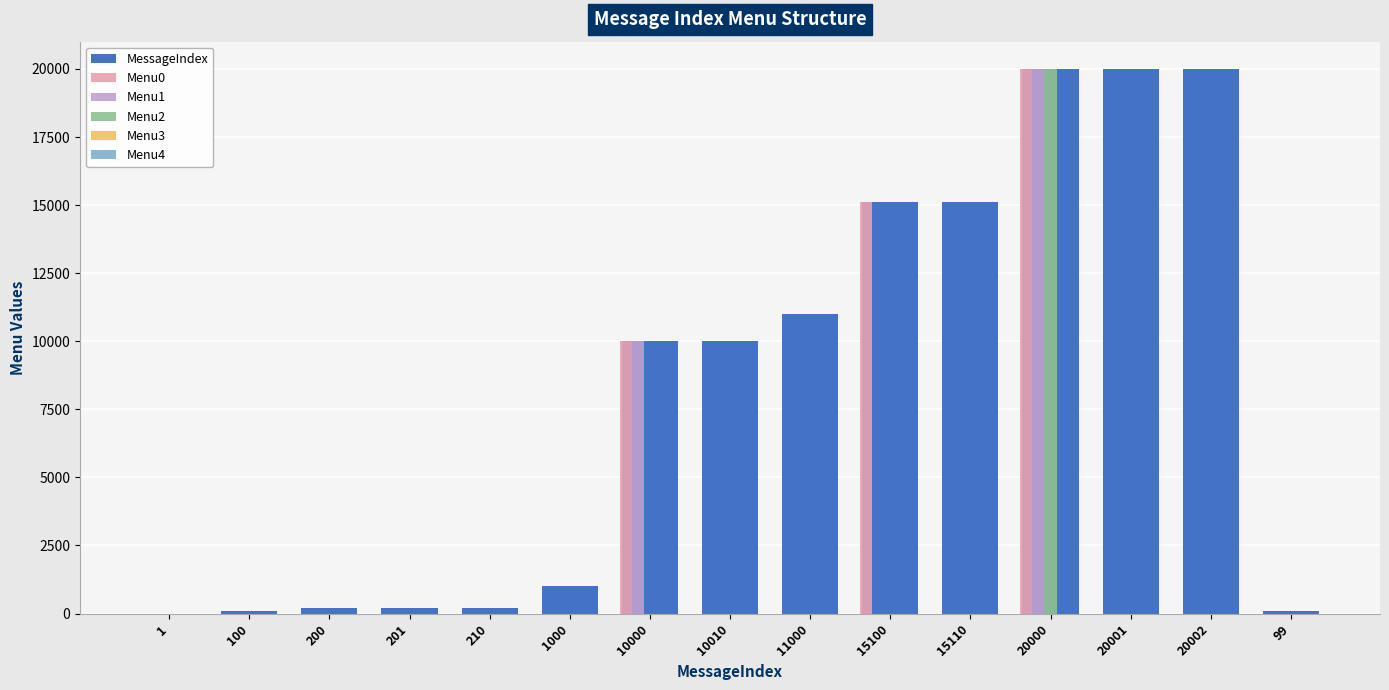

How many data points in Menu2 are above 0?

1